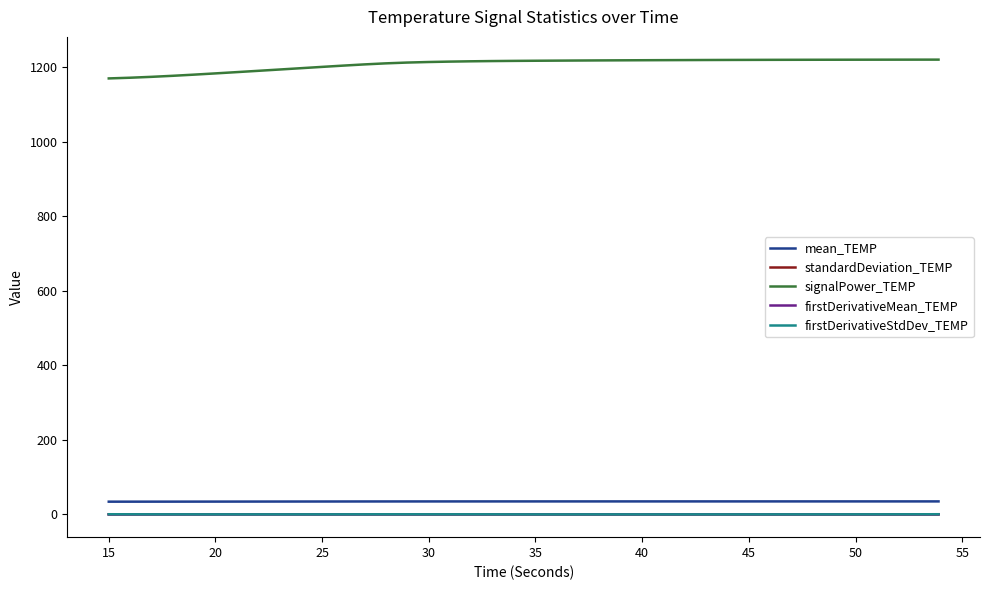

After their last crossing, which series has the higher values: standardDeviation_TEMP or firstDerivativeMean_TEMP?

firstDerivativeMean_TEMP